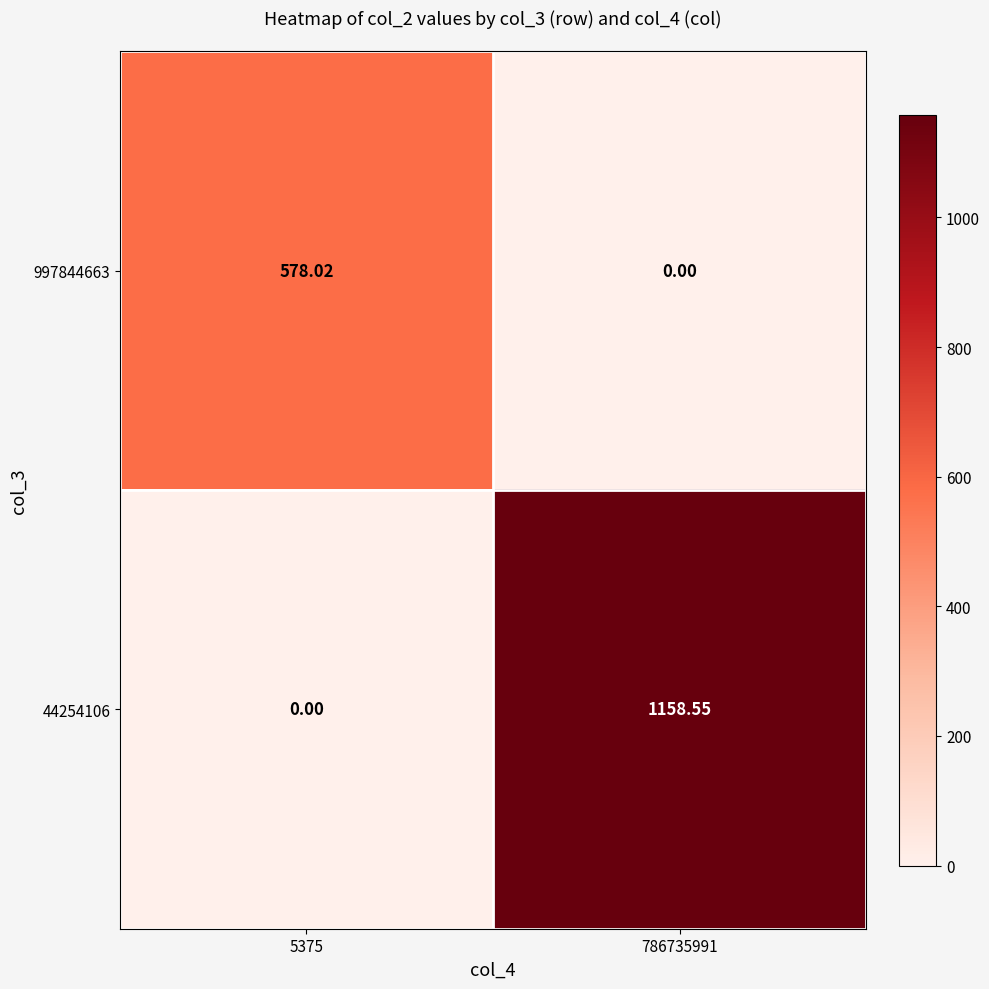

Is the value of 997844663 at 786735991 greater than the value of 44254106 at 786735991?

No